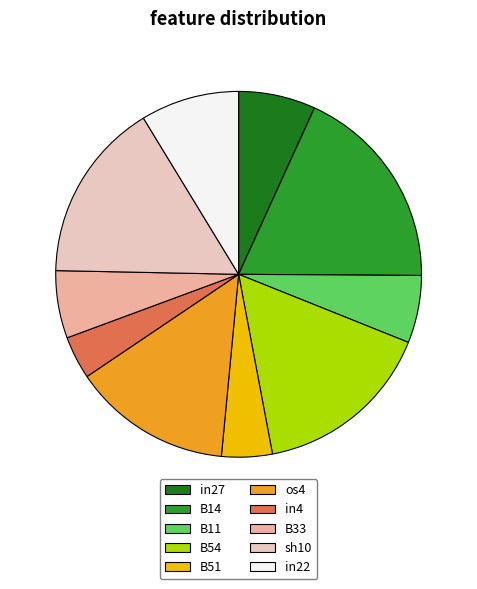

Is it true that in22 is 1% of the pie?

False